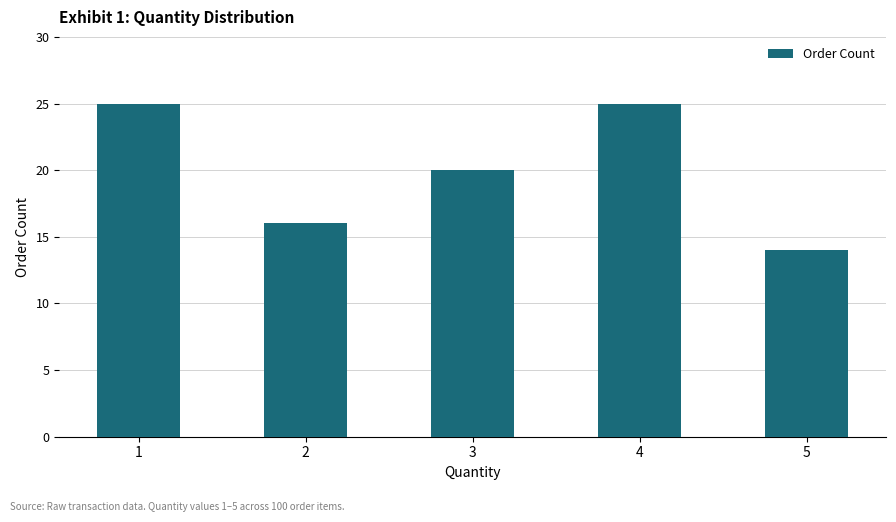

What is the average value?

20